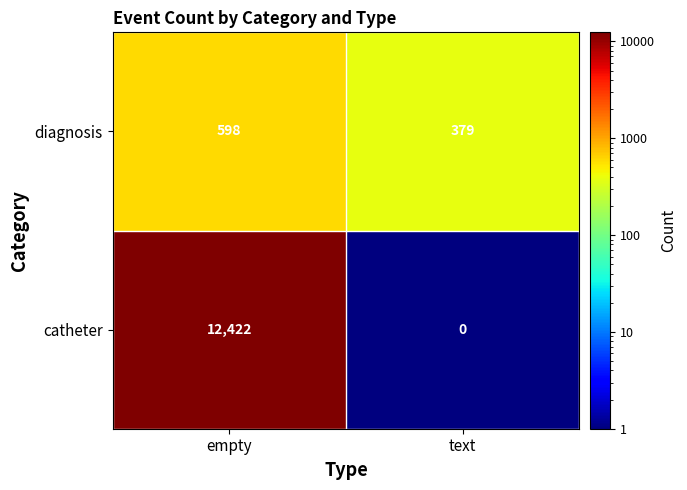

At which category does the chart reach its peak across all series?

empty